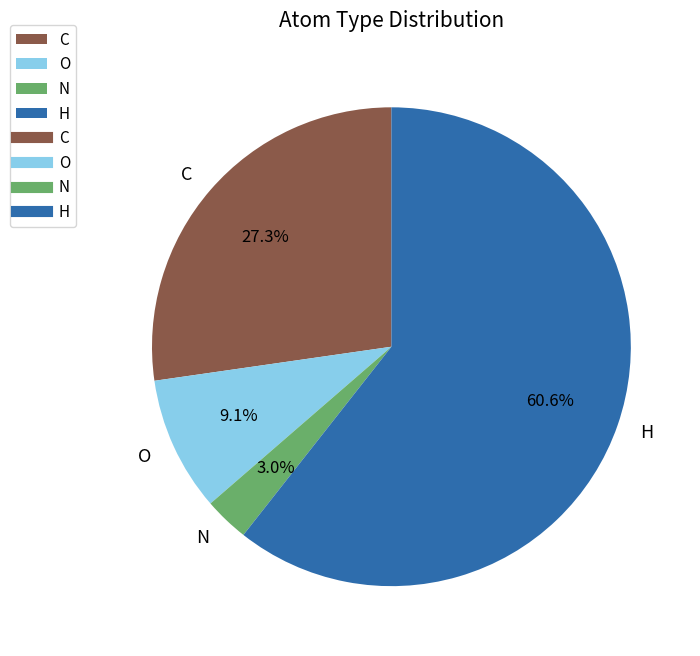

How many slices are in this pie chart?

4